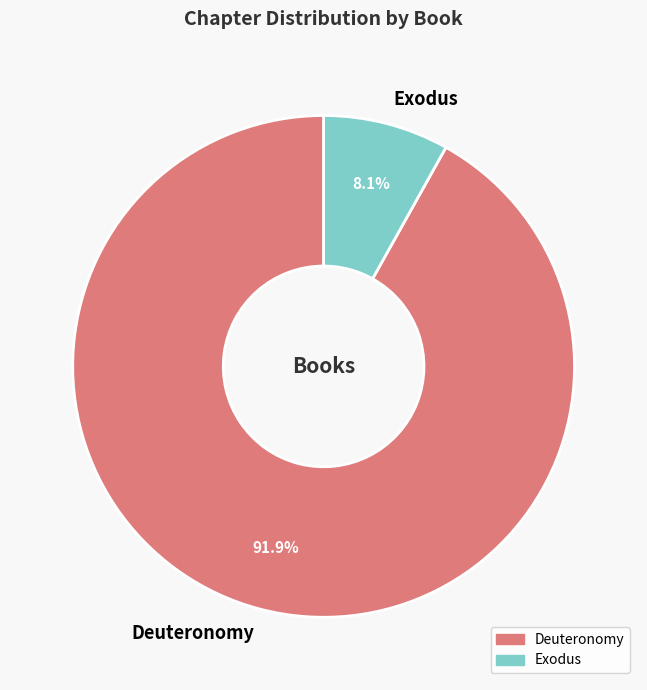

How much of the chart is everything except Deuteronomy?

8.1%